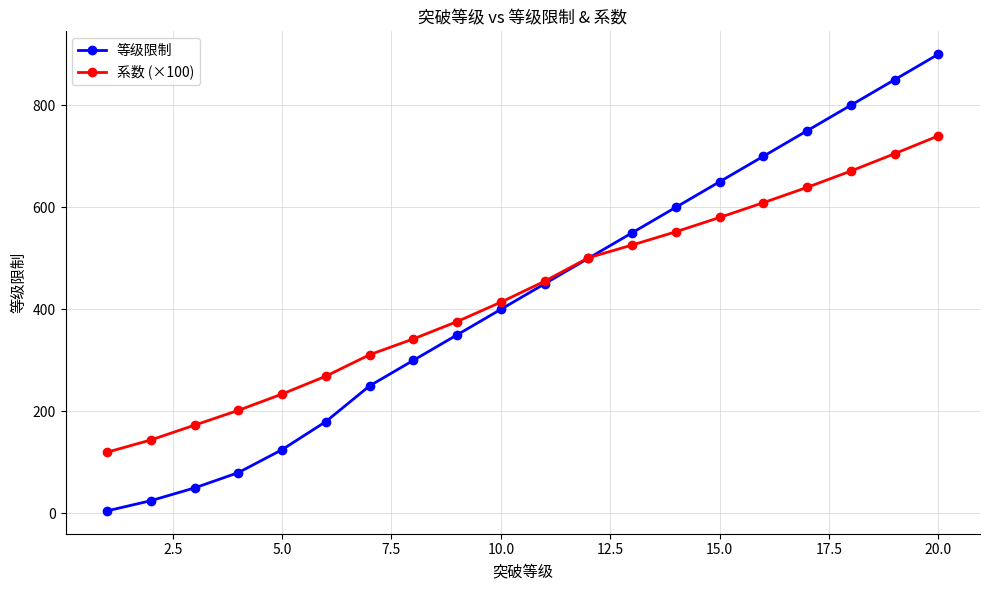

Which series ends up on top after the final intersection of 等级限制 and 系数 (×100)?

等级限制